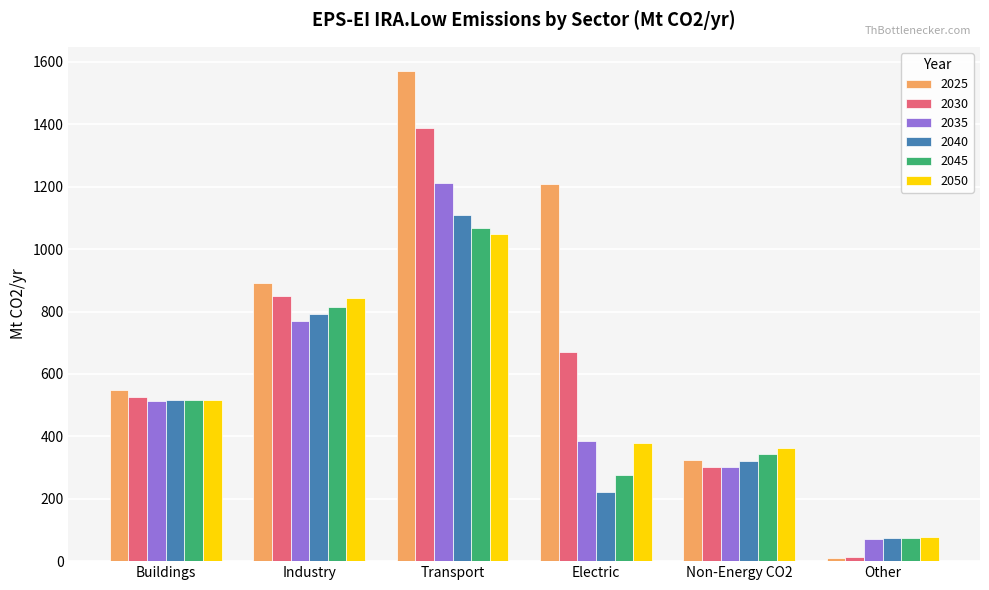

How many bars are there in total?

36